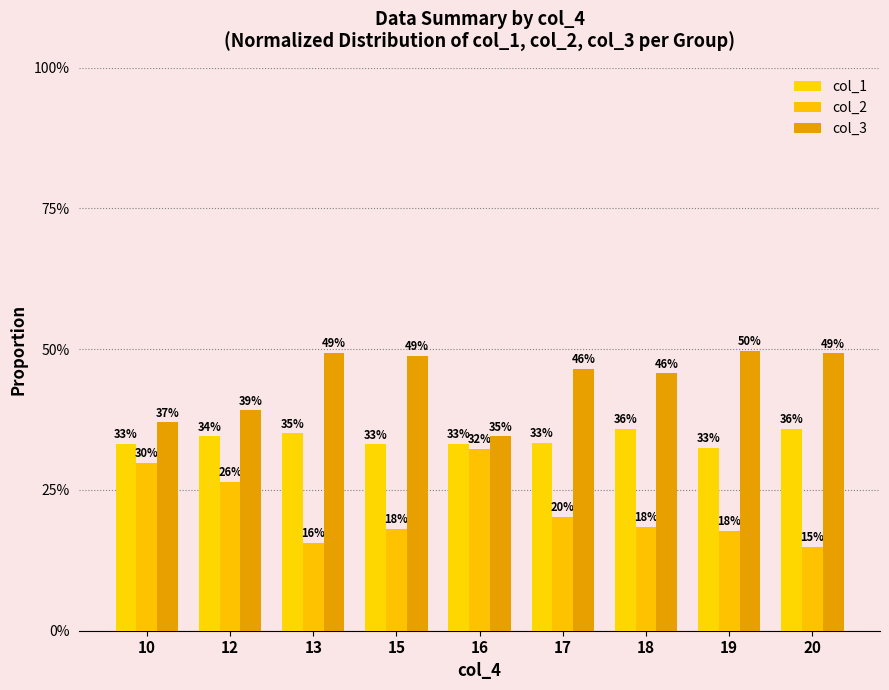

Reading left to right, what are all the values shown in this chart?

col_1: 10=0.3	12=0.3	13=0.4	15=0.3	16=0.3	17=0.3	18=0.4	19=0.3	20=0.4
col_2: 10=0.3	12=0.3	13=0.2	15=0.2	16=0.3	17=0.2	18=0.2	19=0.2	20=0.1
col_3: 10=0.4	12=0.4	13=0.5	15=0.5	16=0.3	17=0.5	18=0.5	19=0.5	20=0.5